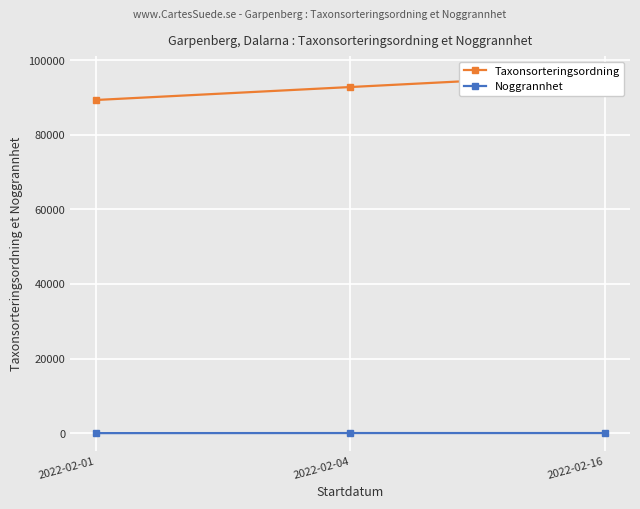

Rank the series by their maximum value, from highest to lowest.

Taxonsorteringsordning, Noggrannhet